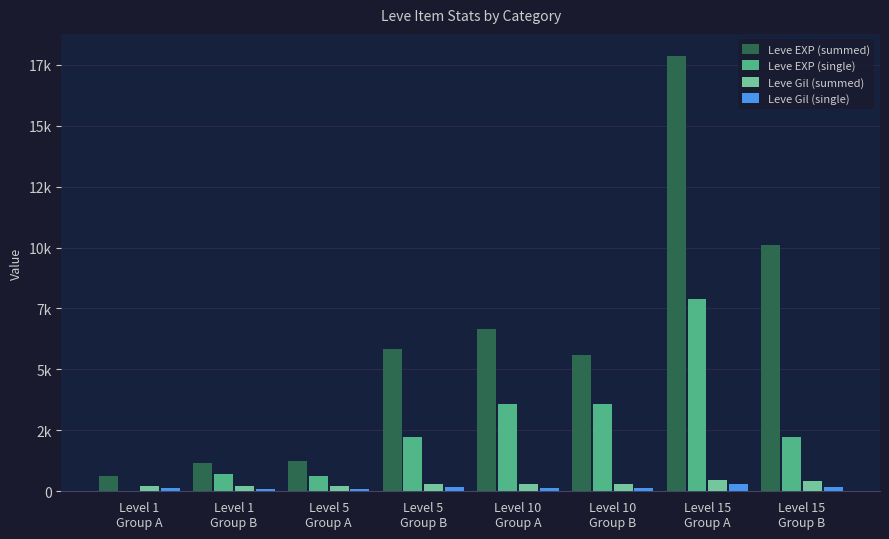

True or false: Leve EXP (single) has a value of 7880 at Level 15
Group A.

True